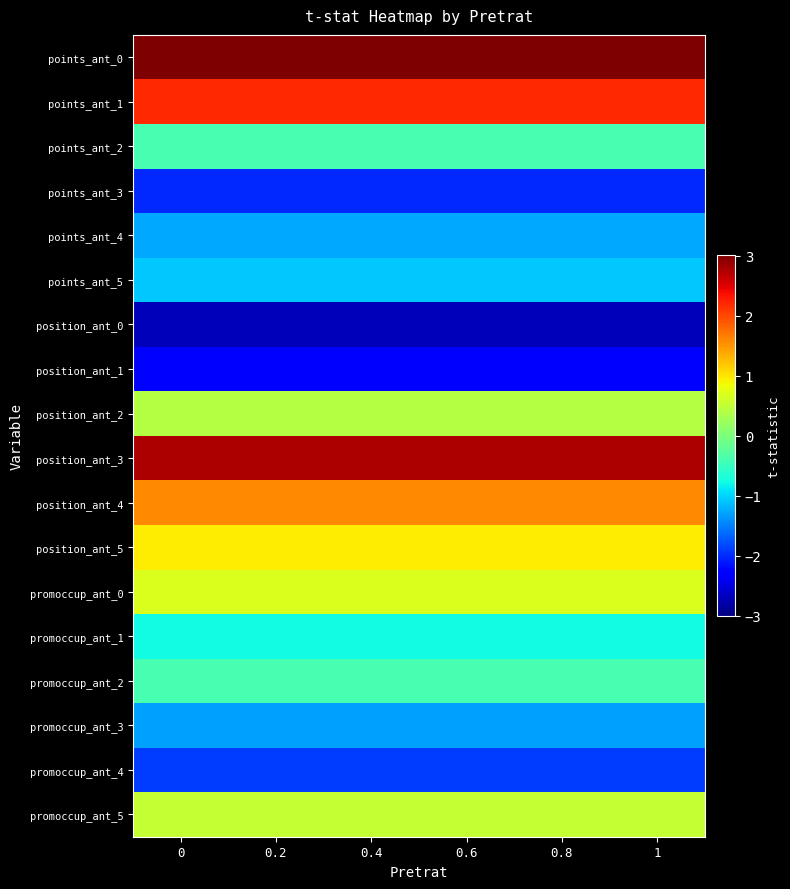

Which has a higher value, 0.6 or 0?

0.6